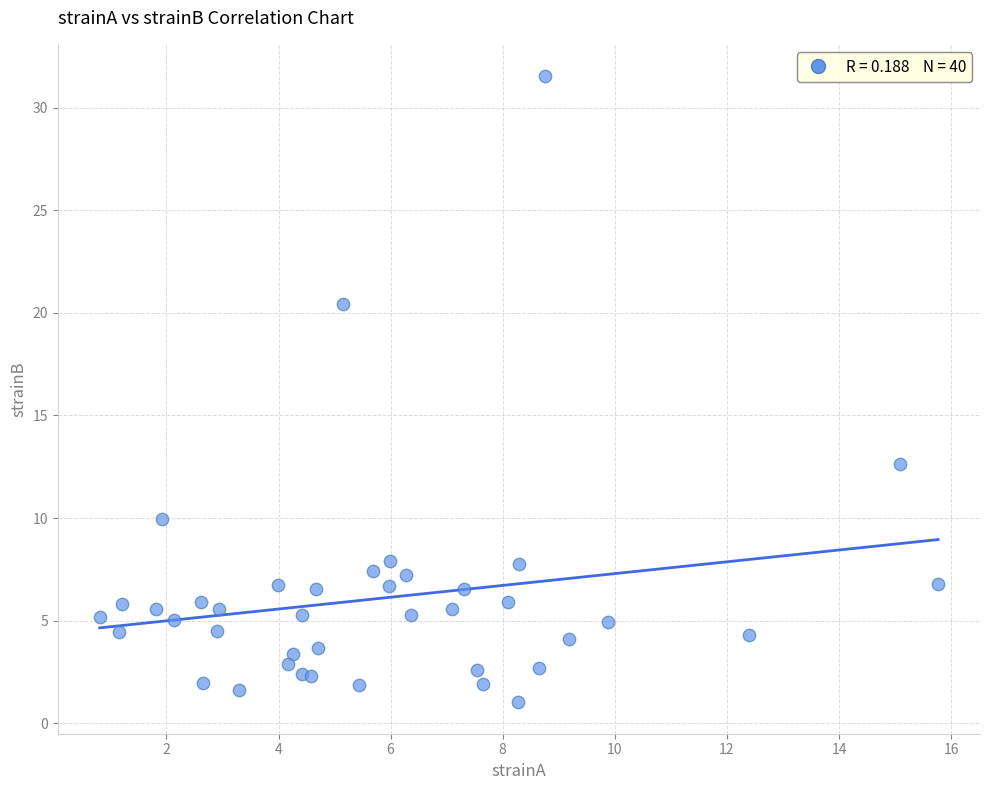

What Y value in the scatter plot is closest to 16?

12.6